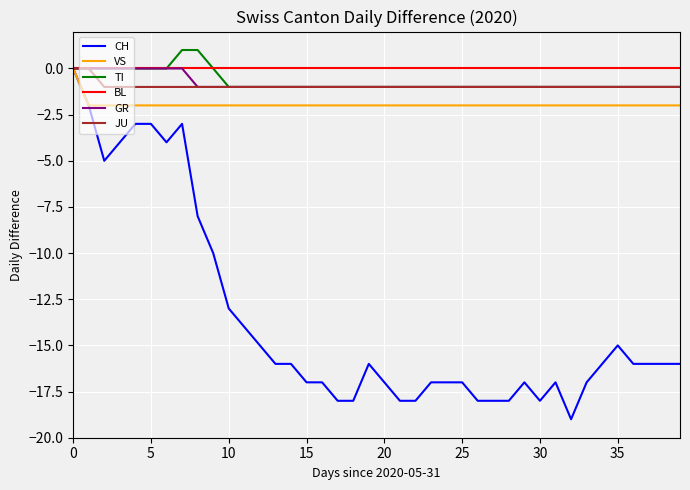

What is the smallest value displayed?

-19